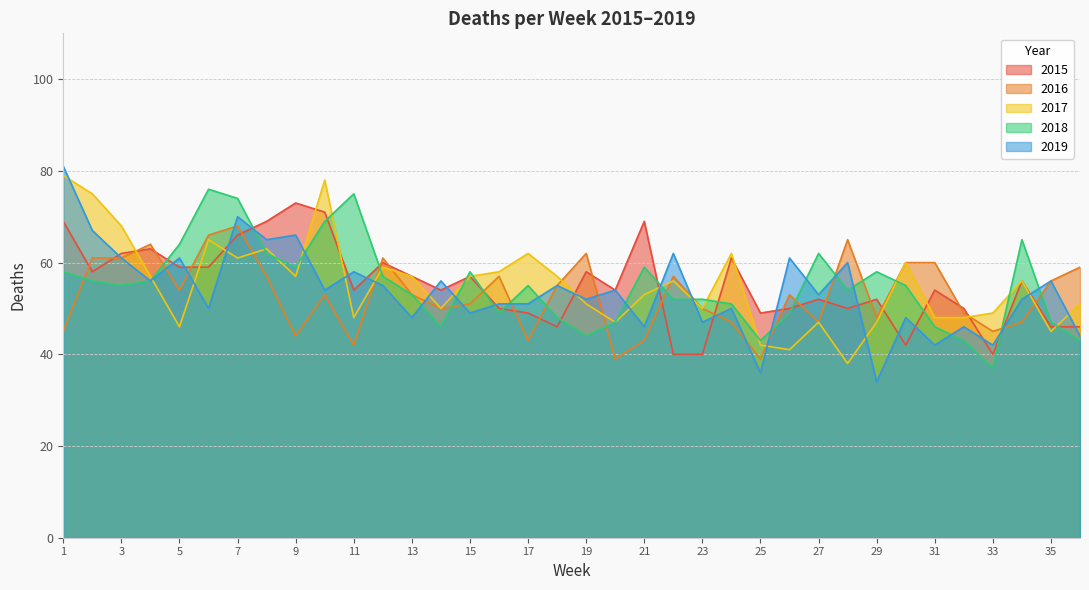

Where is the first local maximum for 2017?

6